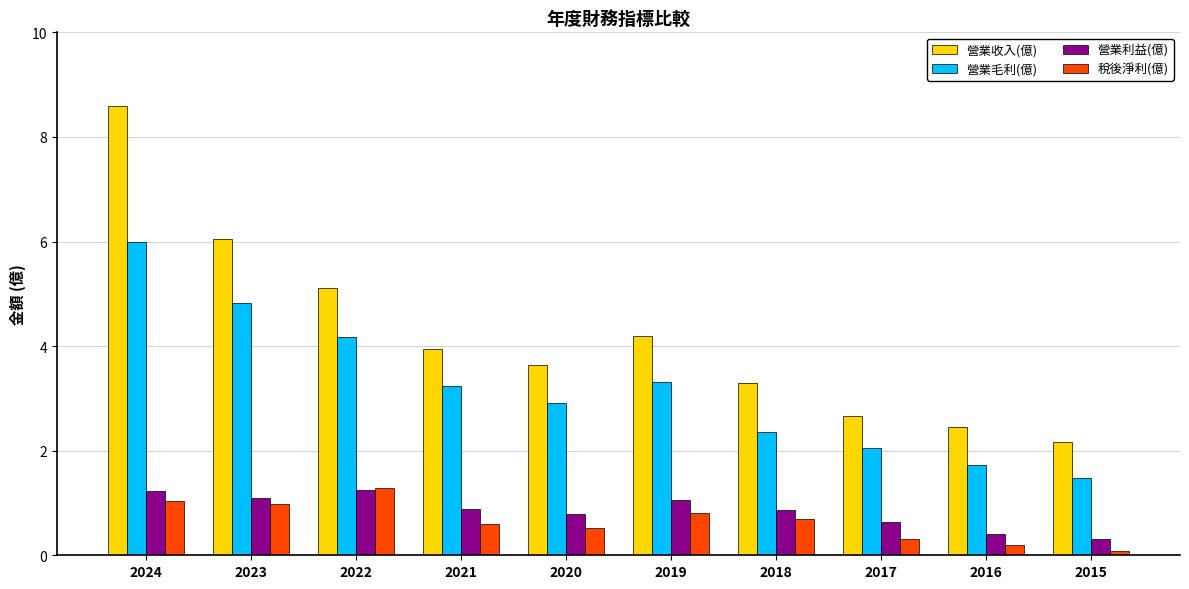

Is the value of 營業利益(億) at 2022 greater than the value of 稅後淨利(億) at 2020?

Yes